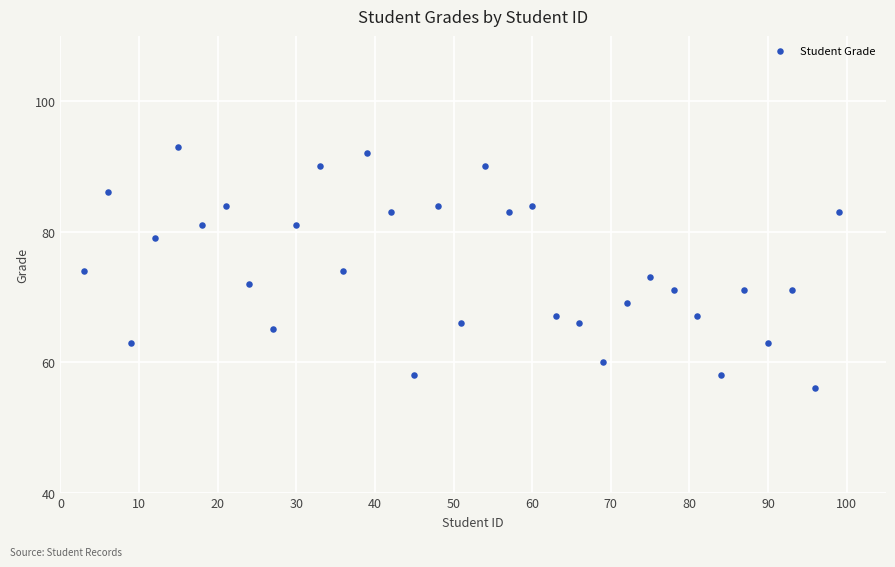

What is the range of Y values (max minus min)?

37